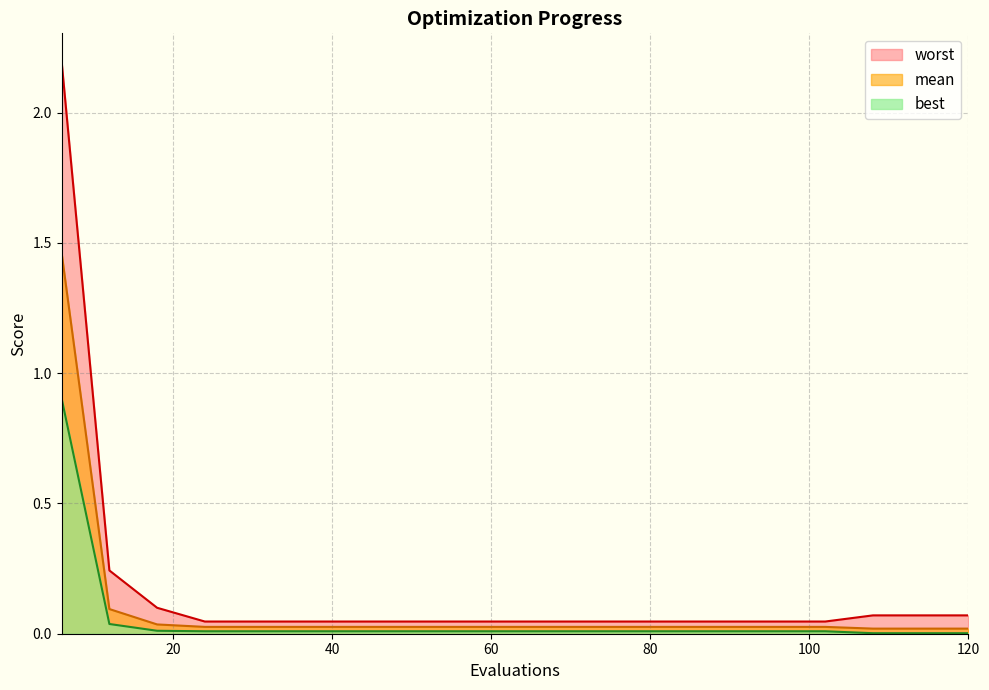

True or false: mean and worst intersect in this chart.

False